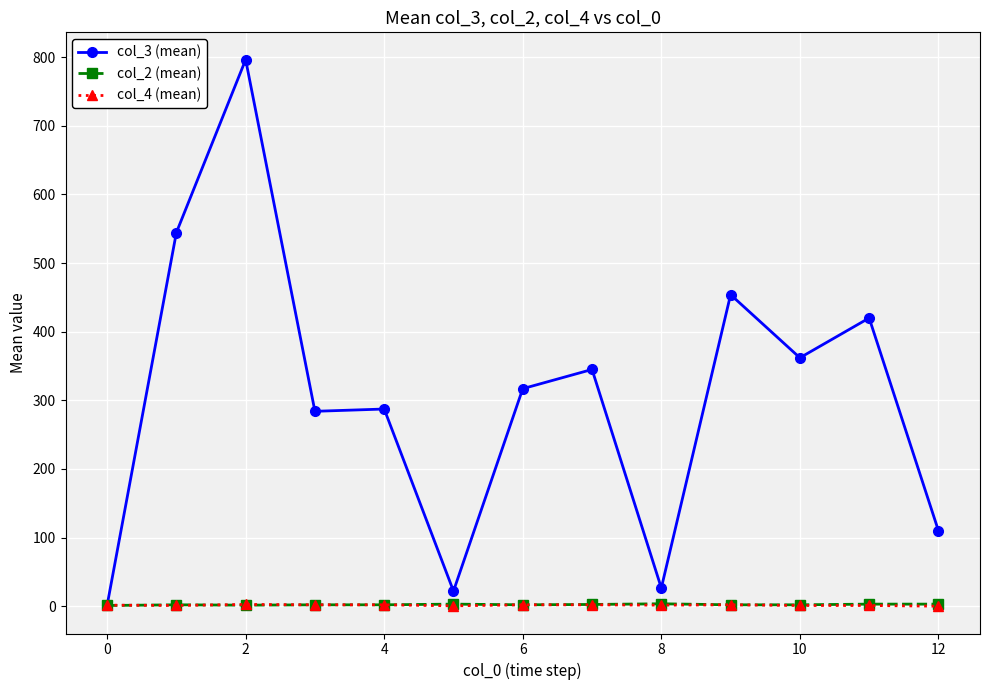

Is this an area chart (filled region under the line)?

No